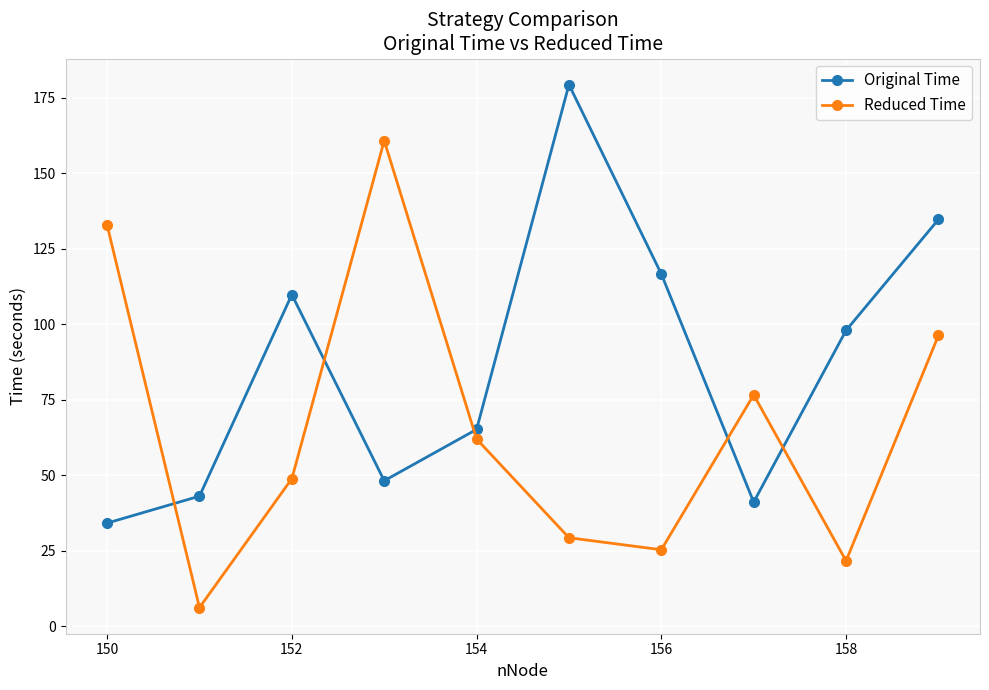

Which series has the largest range (max minus min)?

Reduced Time